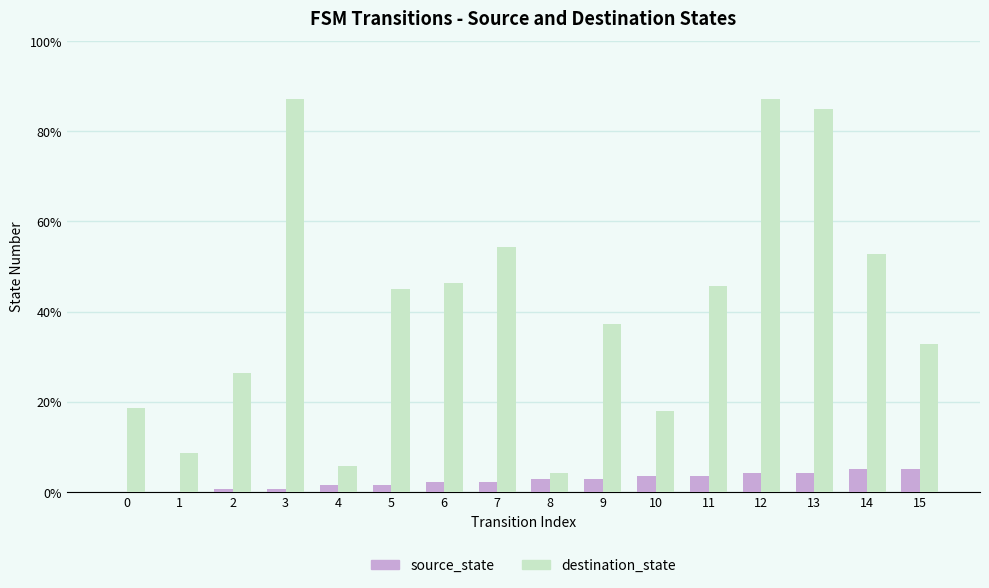

What are all the series names shown in the legend?

source_state, destination_state